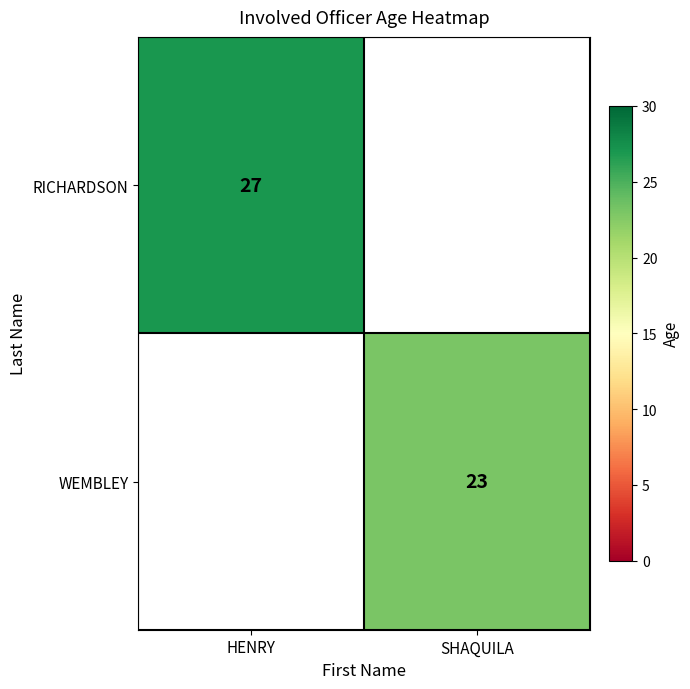

Which has a higher value, HENRY or SHAQUILA?

HENRY